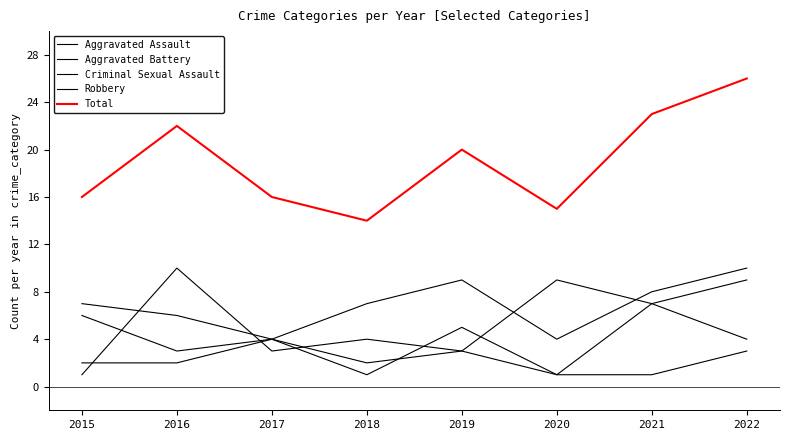

Does the chart display data point markers on the line(s)?

No